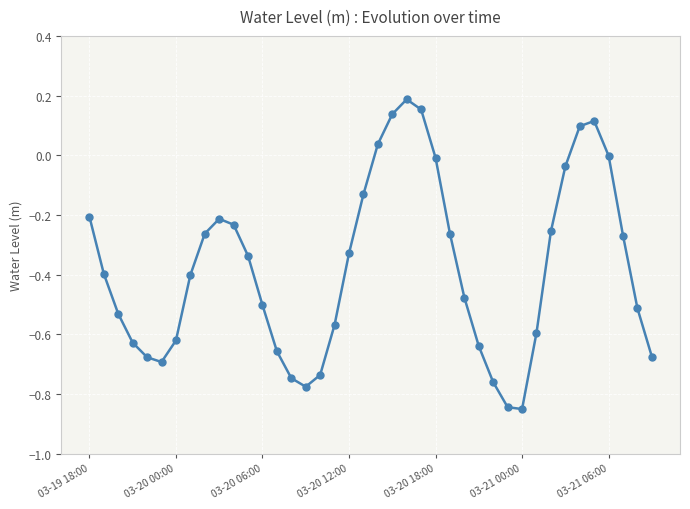

How many interior local valleys (lower than both neighbors) does the data have?

3